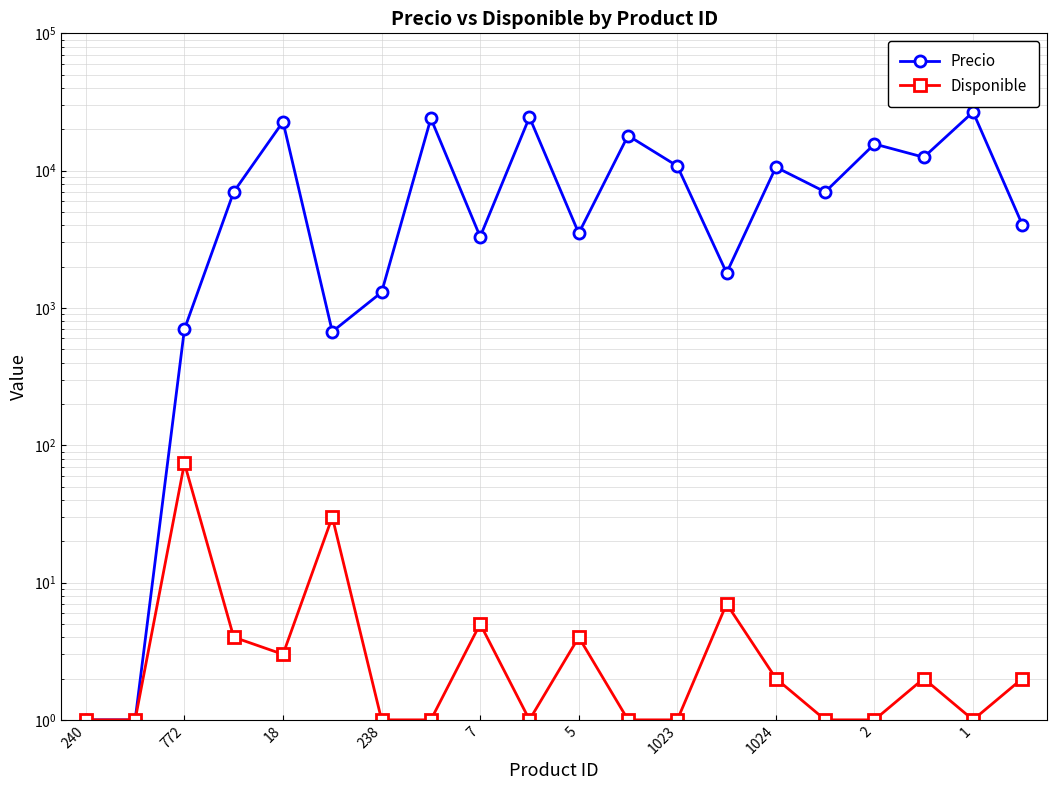

Which series changed the most between 772 and 19?

Precio